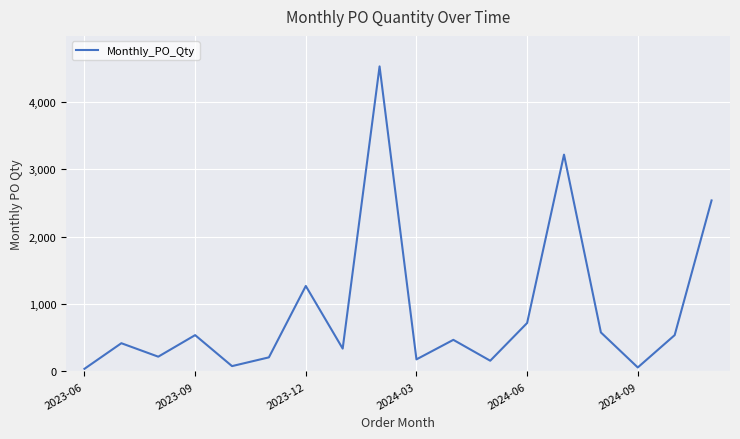

What is the difference between the maximum and minimum values?

4490